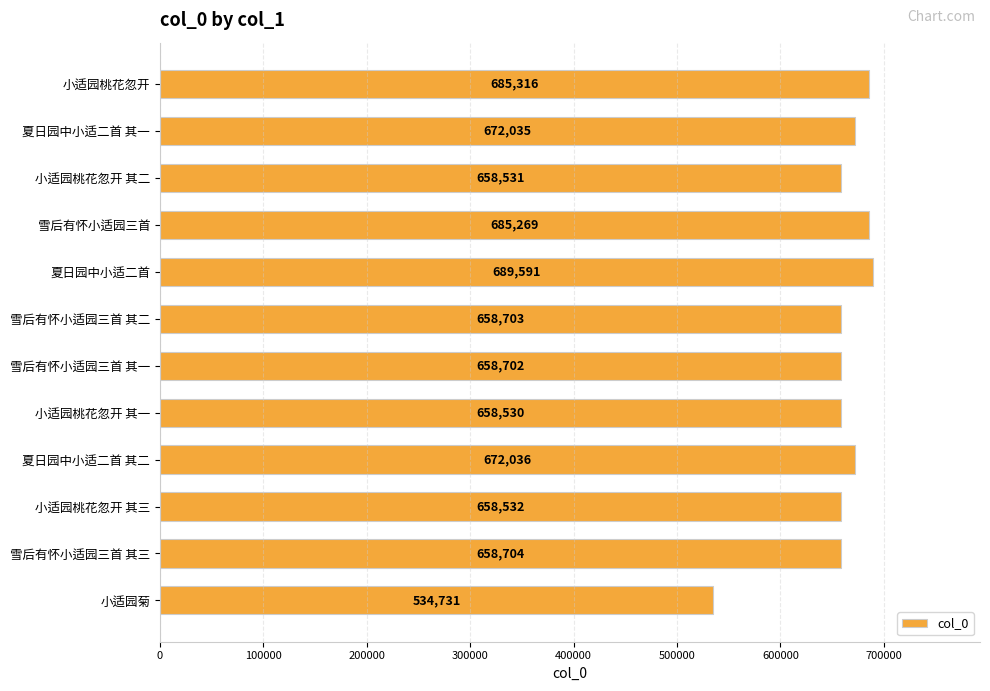

At which label is the value closest to 612161?

小适园桃花忽开 其一